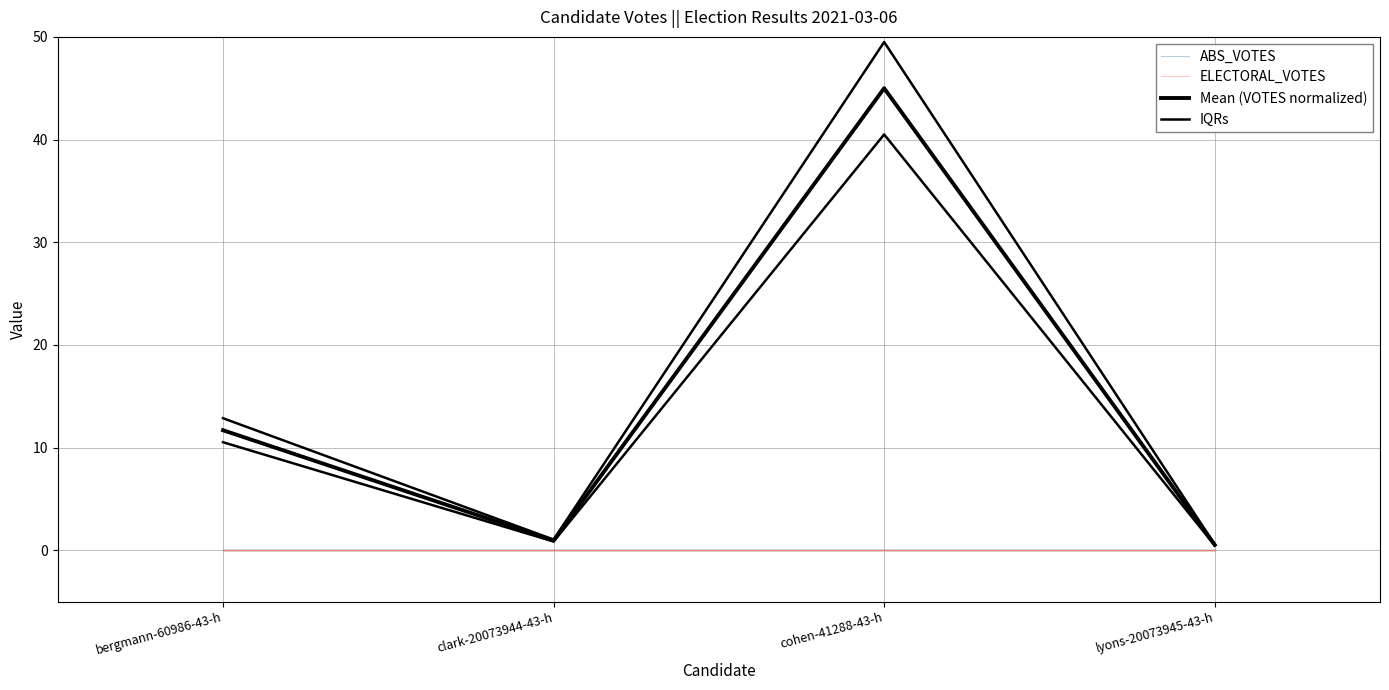

What are all the series names shown in the legend?

ABS_VOTES, ELECTORAL_VOTES, Mean (VOTES normalized), IQRs